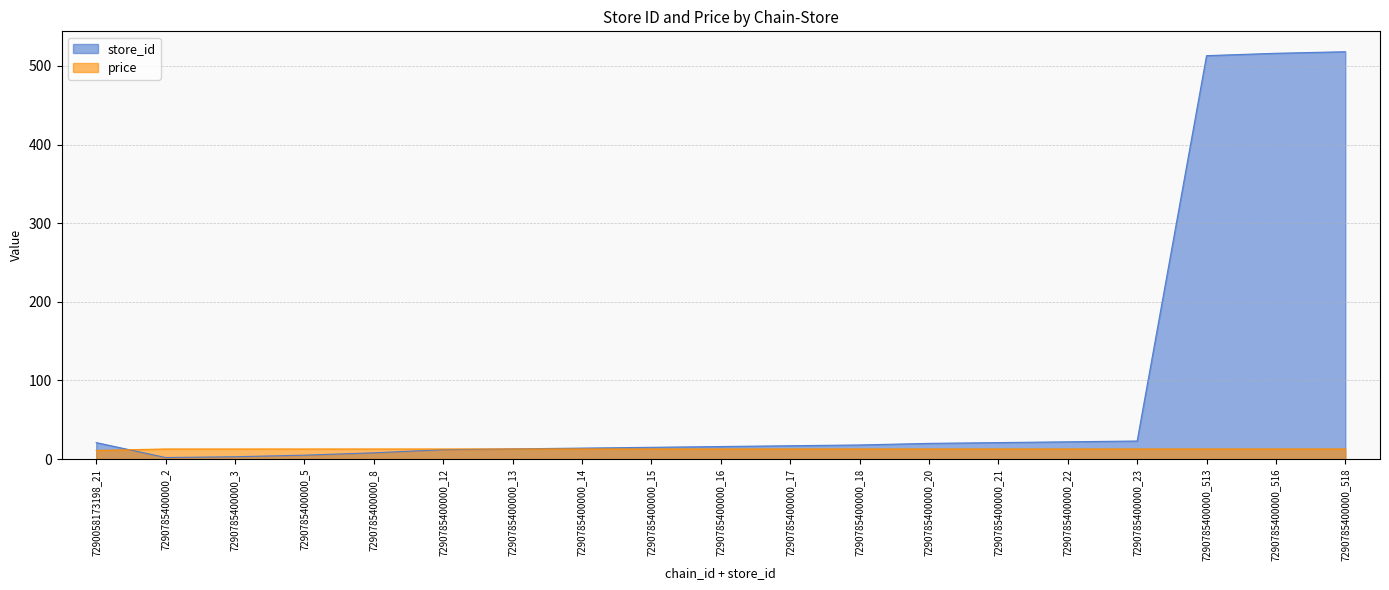

What is the difference between the highest and lowest values at 7290785400000_518?

505.1